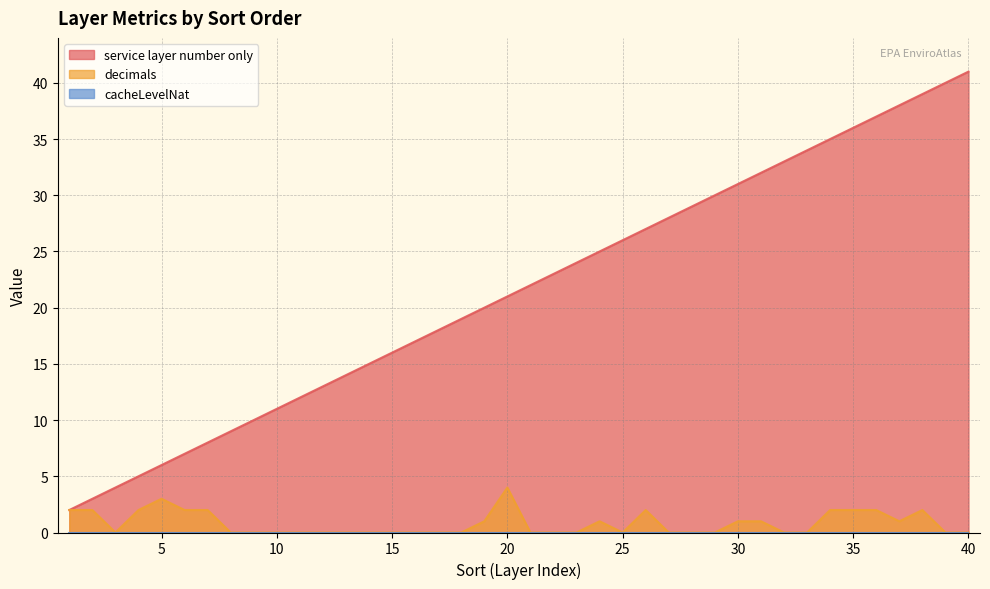

Rank the categories by service layer number only value from lowest to highest.

1, 2, 3, 4, 5, 6, 7, 8, 9, 10, 11, 12, 13, 14, 15, 16, 17, 18, 19, 20, 21, 22, 23, 24, 25, 26, 27, 28, 29, 30, 31, 32, 33, 34, 35, 36, 37, 38, 39, 40